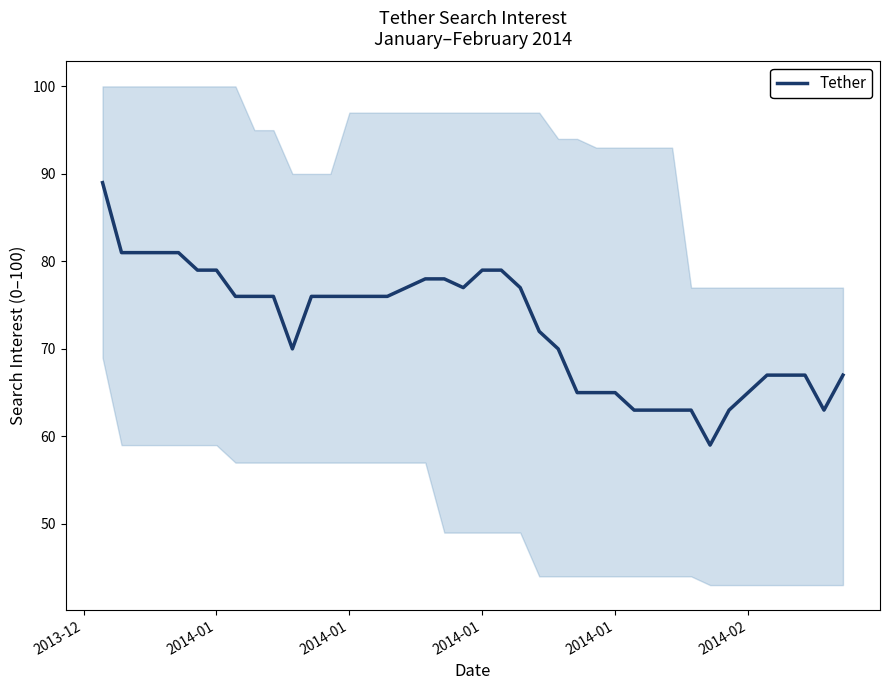

True or false: the data shows 89 at 2013-12.

True